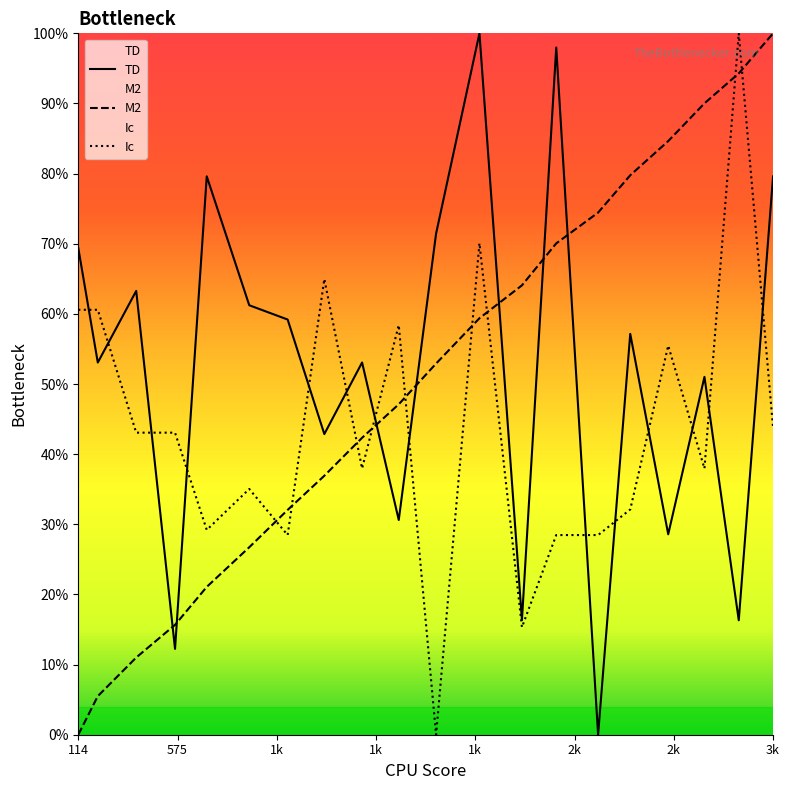

Which series has the widest spread of values?

TD